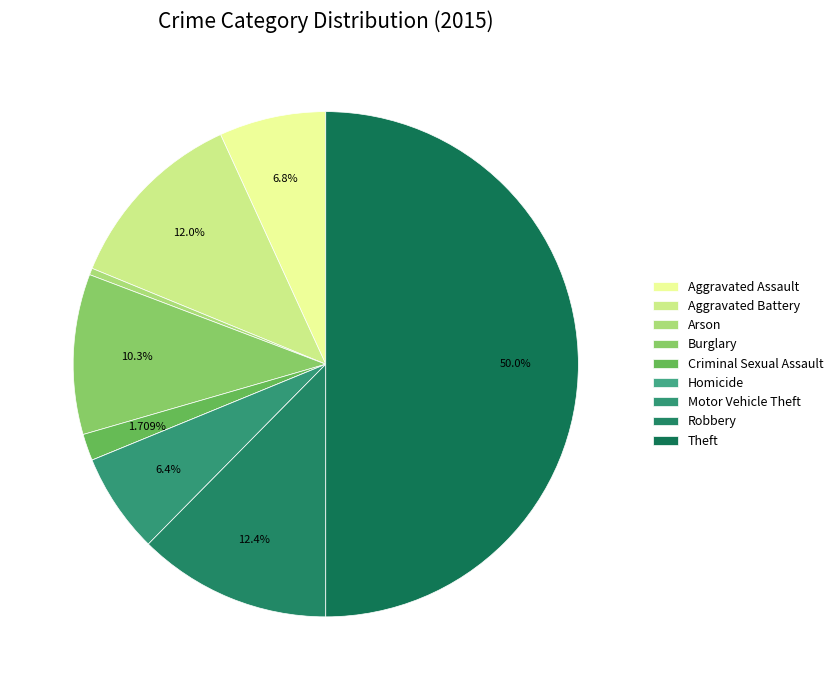

Is it true that Motor Vehicle Theft is 12% of the pie?

False